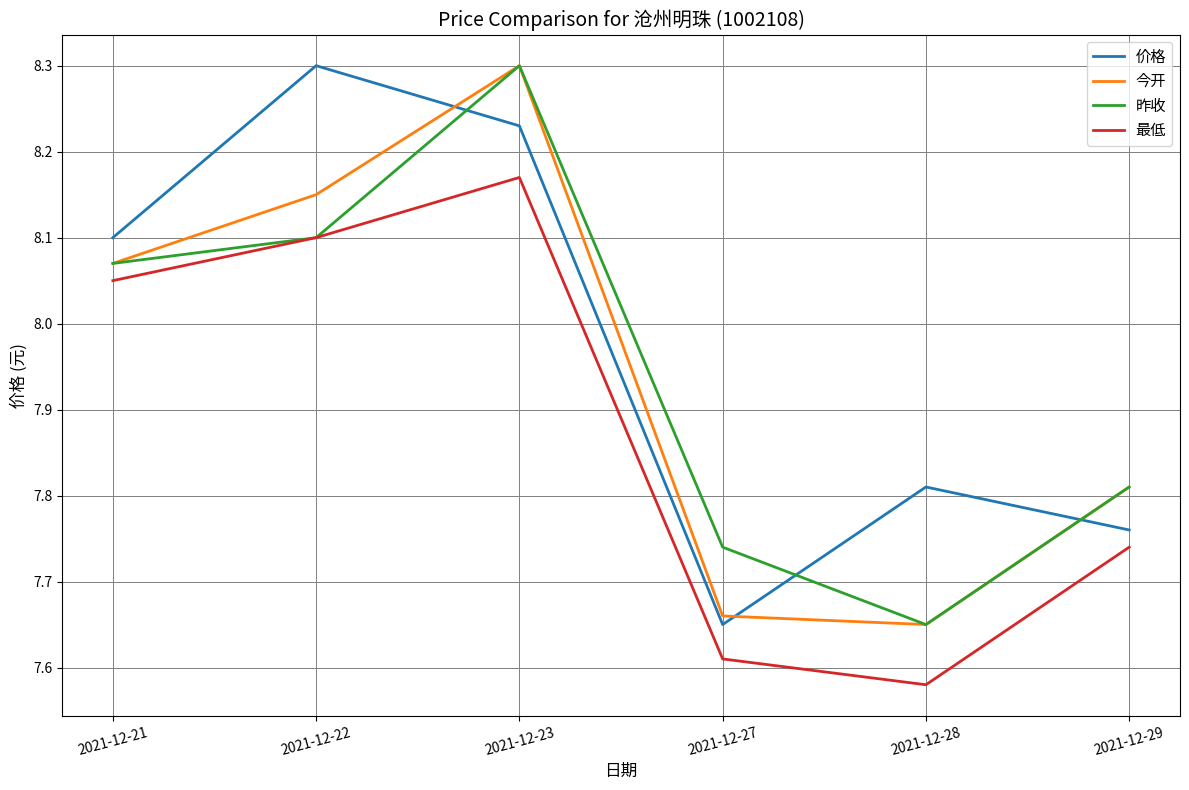

Count the number of data series in this chart.

4